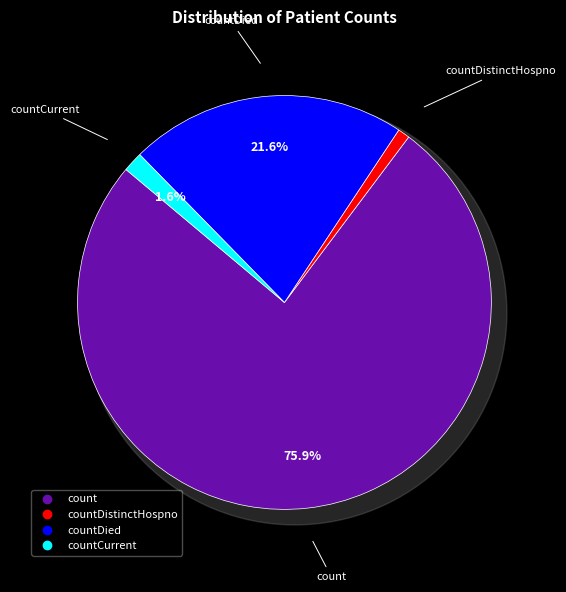

Which slice represents more than half of the pie?

count